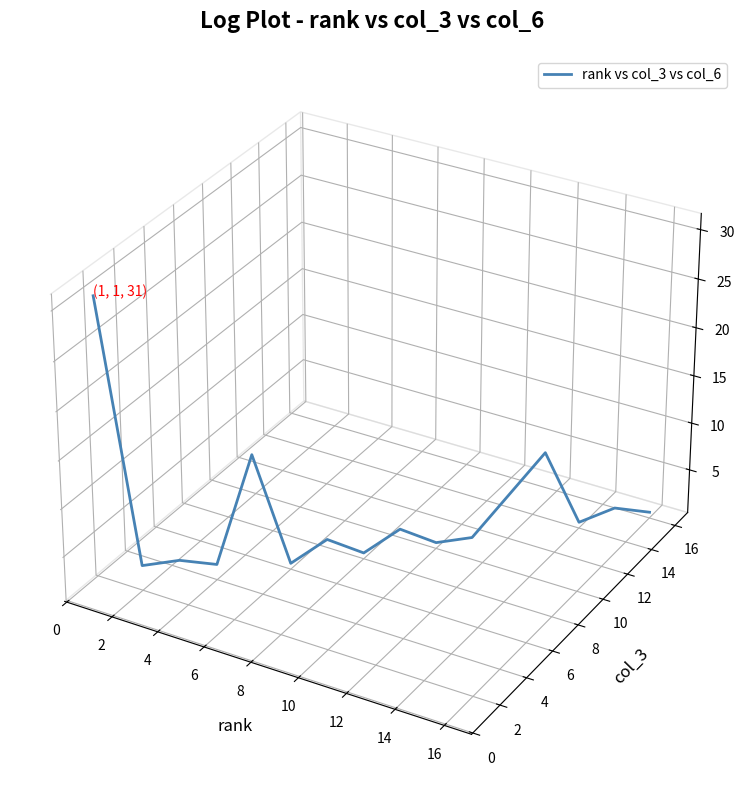

How many values are between 0 and 1?

1